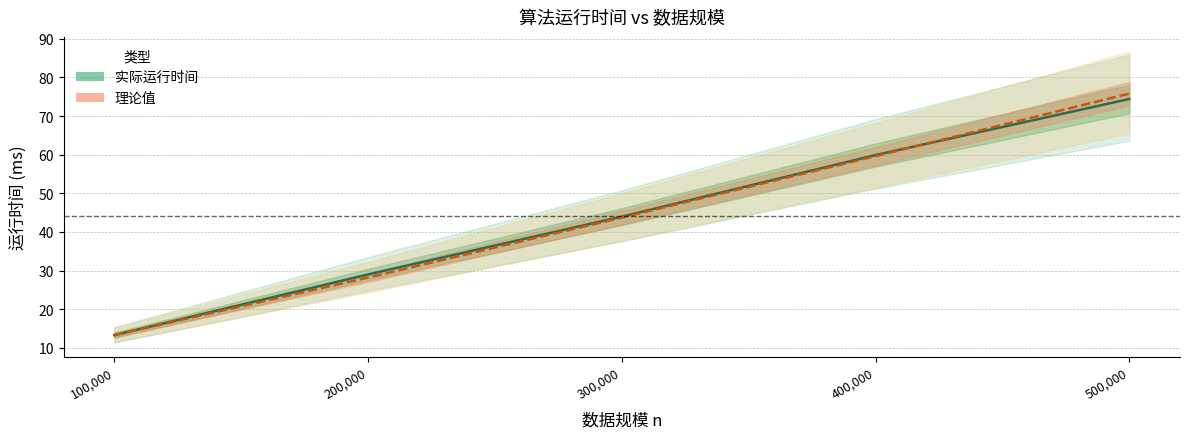

Which series ends up on top after the final intersection of 理论值 (中线) and 实际运行时间 (中线)?

理论值 (中线)